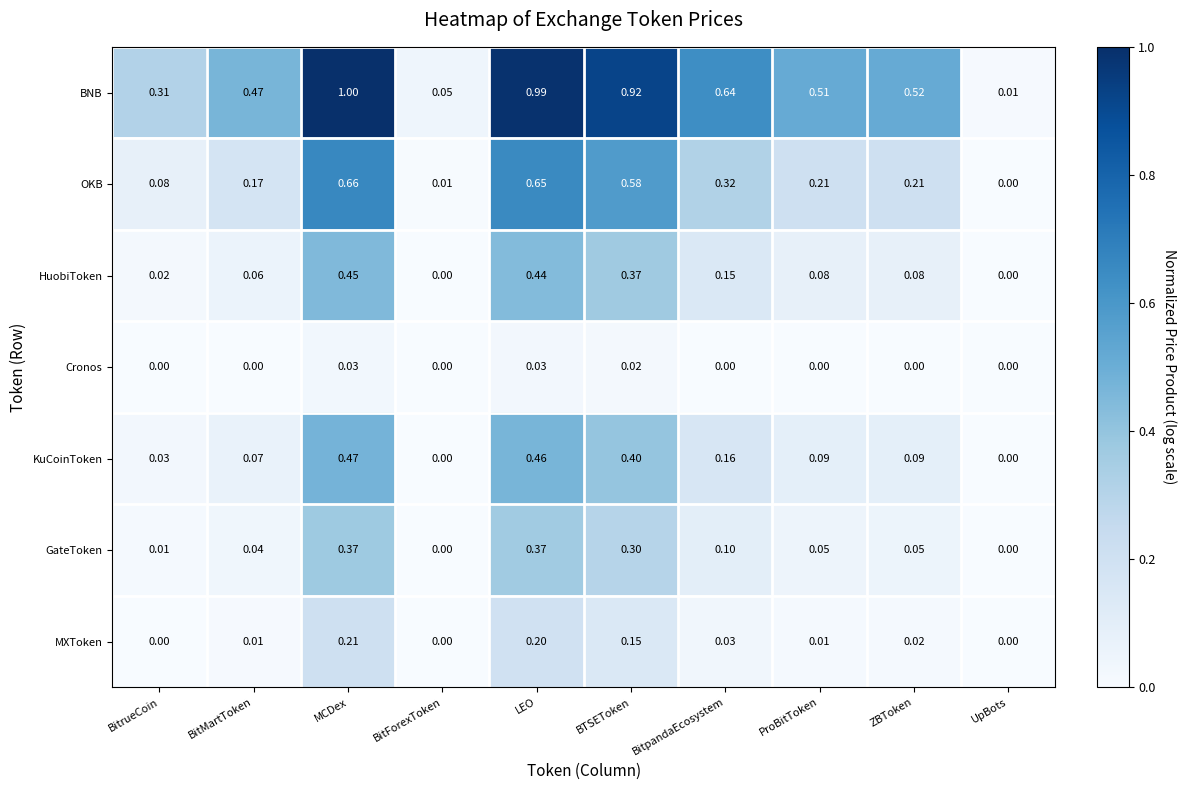

List the series in order of their peak value, lowest first.

Cronos, MXToken, GateToken, HuobiToken, KuCoinToken, OKB, BNB